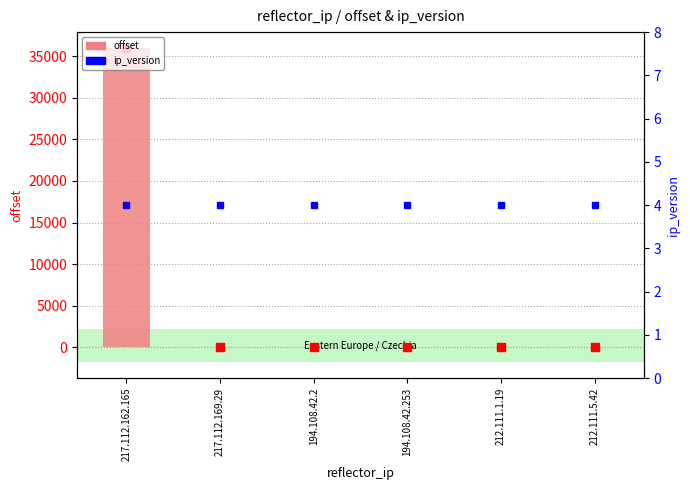

What are all the series names shown in the legend?

offset, ip_version